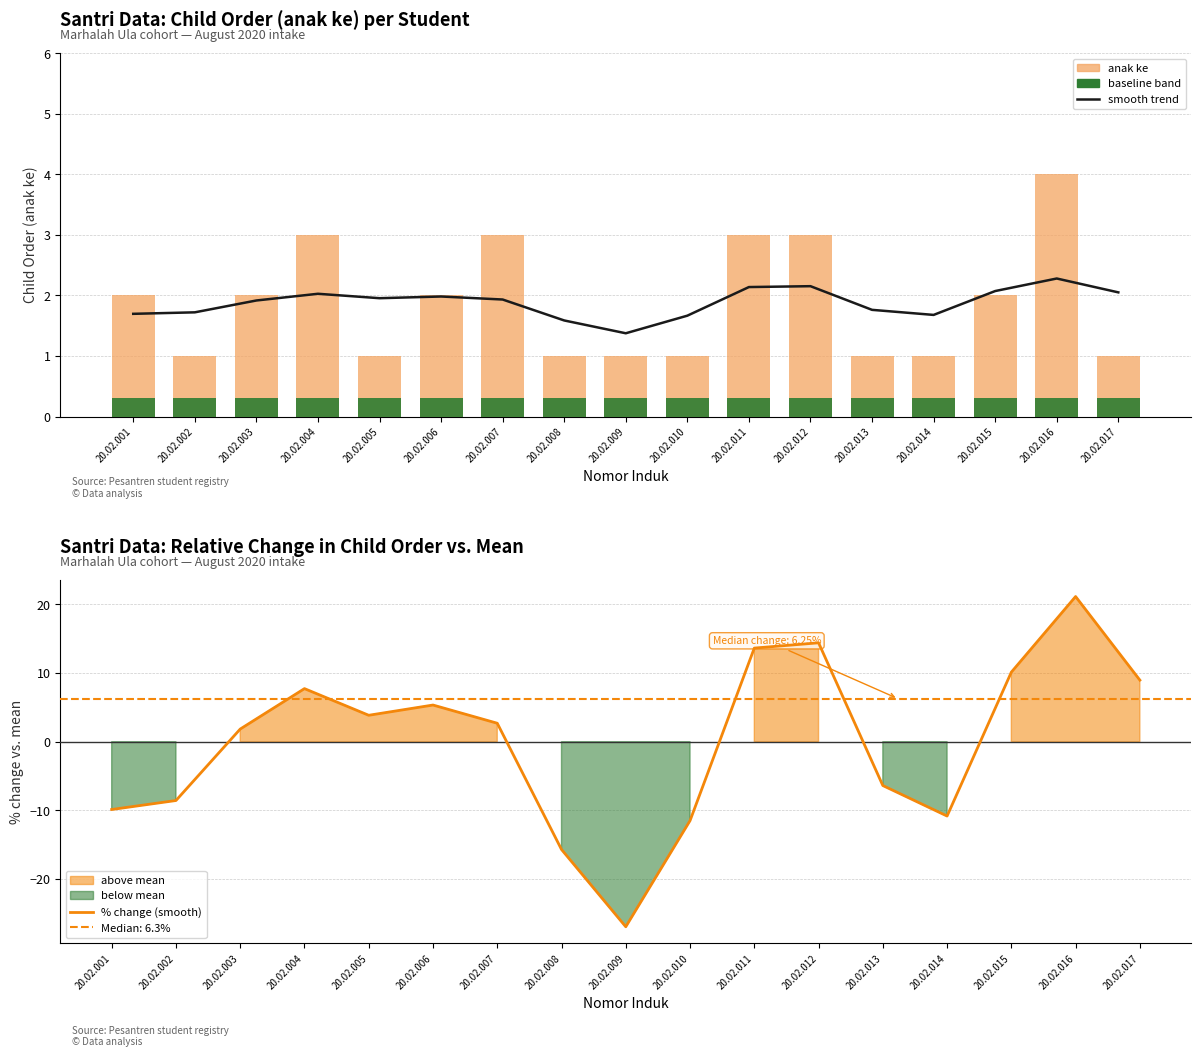

Between 20.02.017 and 20.02.015, which is larger?

20.02.015